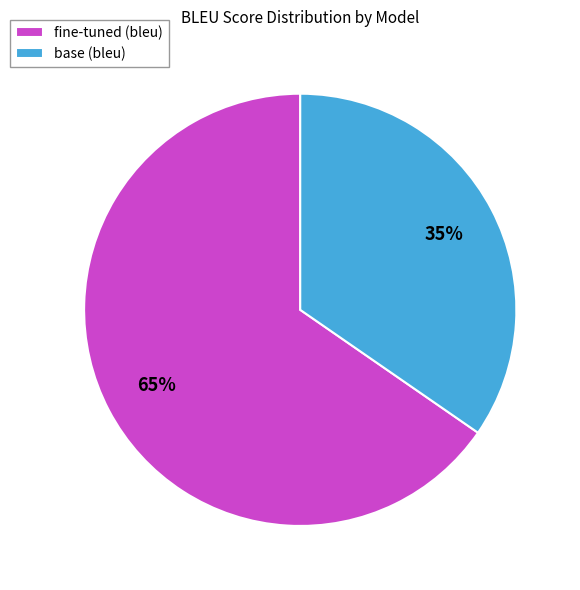

Which category has the smallest portion of the pie?

base